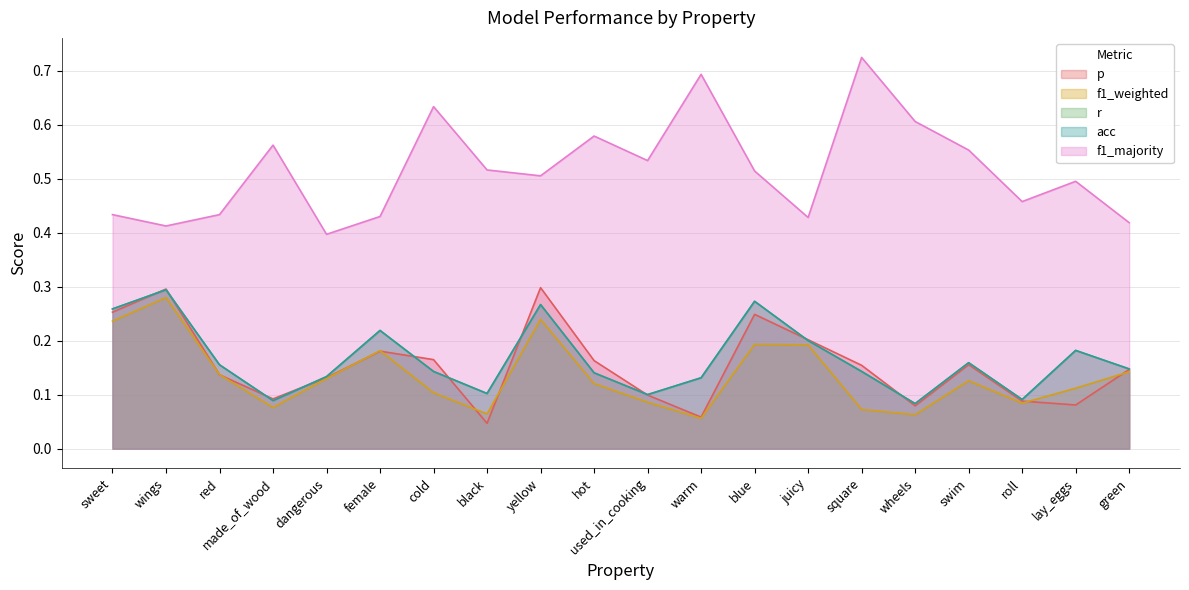

What is the spread (max minus min) of values at sweet?

0.2